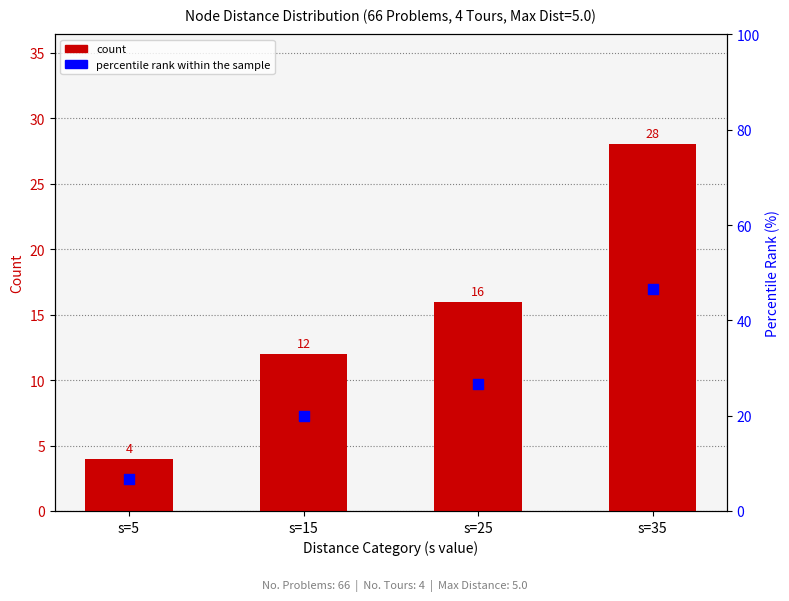

Is the value of count at s=15 greater than the value of percentile rank within the sample at s=35?

No